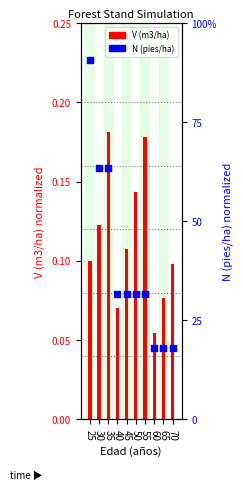

What is the total value across all series at 65?

0.3